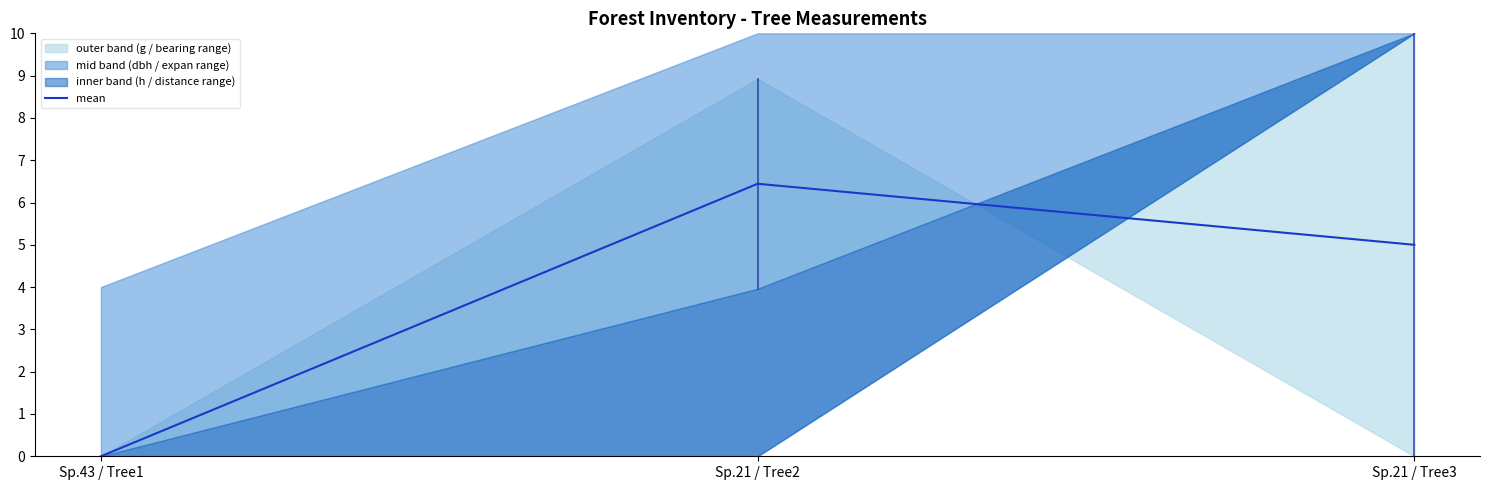

Is it true that the value at Sp.43 / Tree1 is 3.6?

False